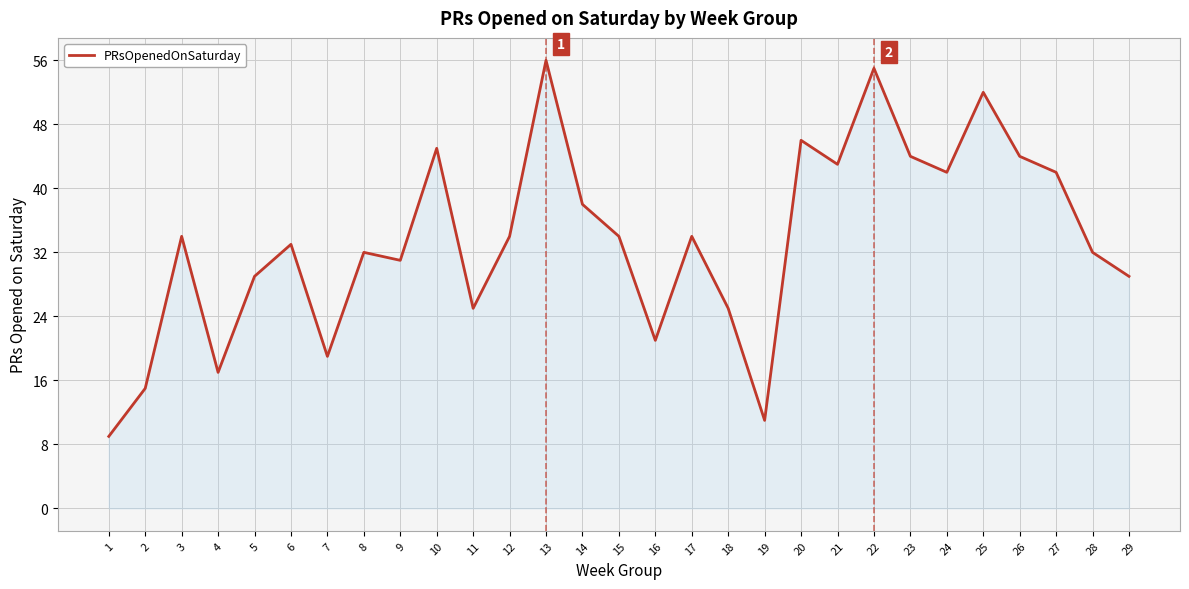

Does the chart have visible grid lines?

Yes